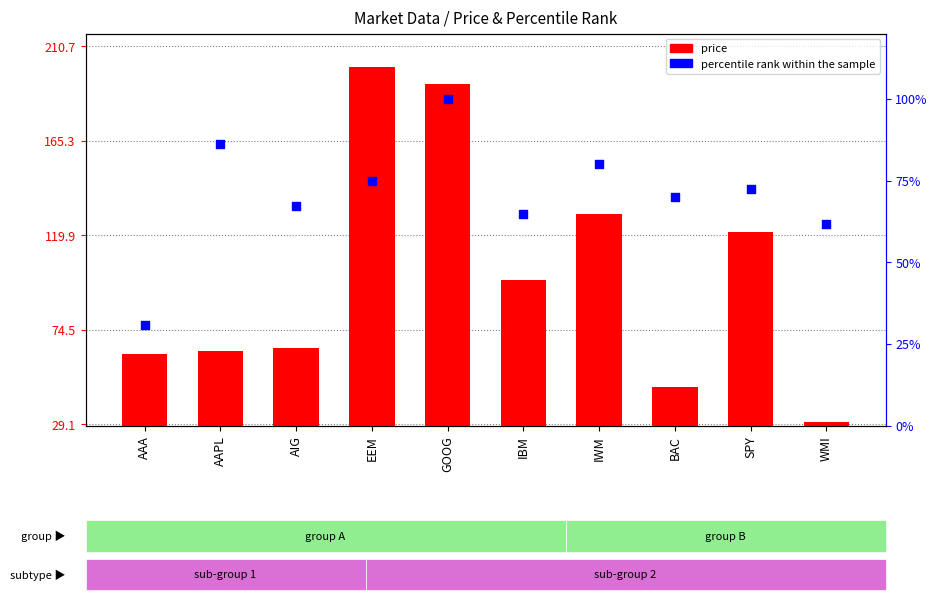

What are all the series names shown in the legend?

price, percentile rank within the sample